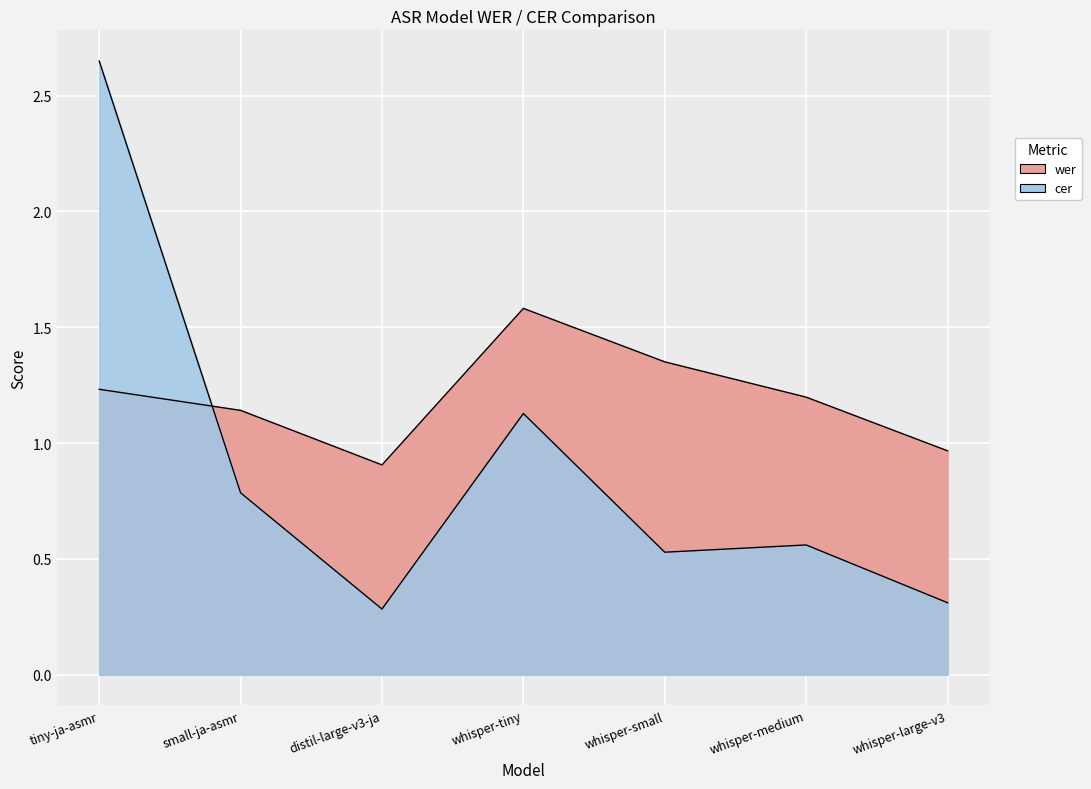

What is the maximum value shown in the chart?

2.6